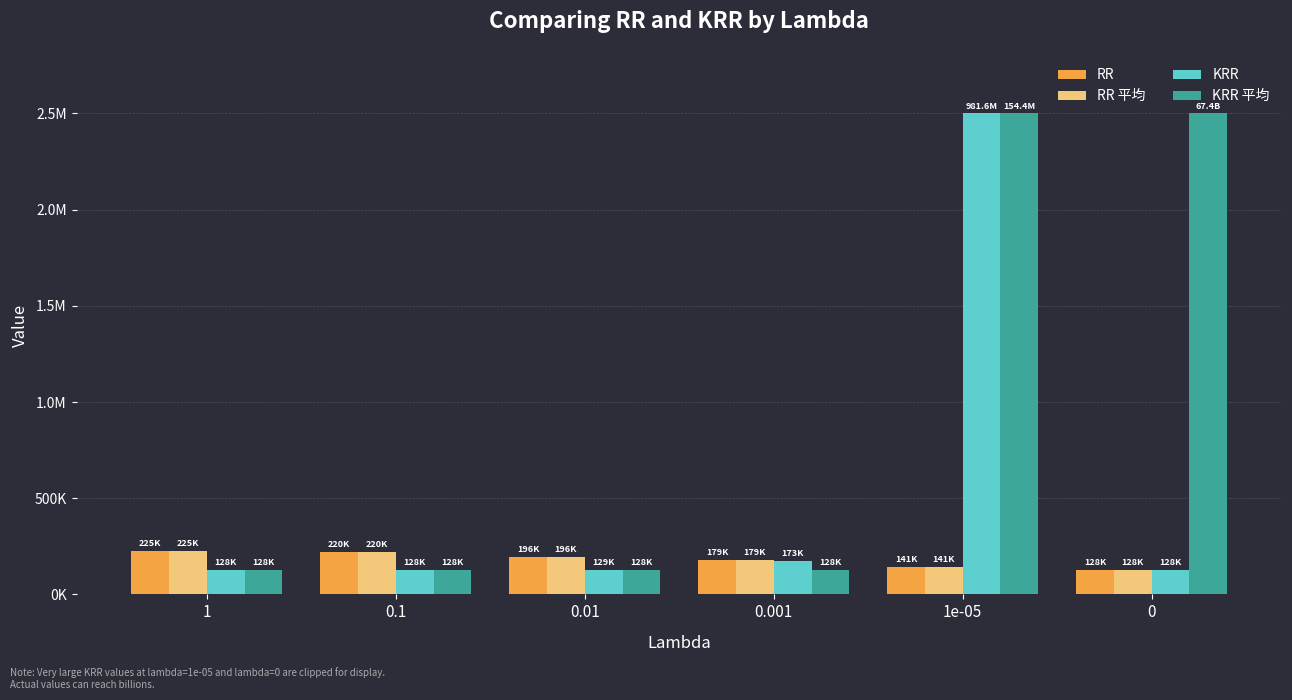

What are all the series names shown in the legend?

RR, RR 平均, KRR, KRR 平均